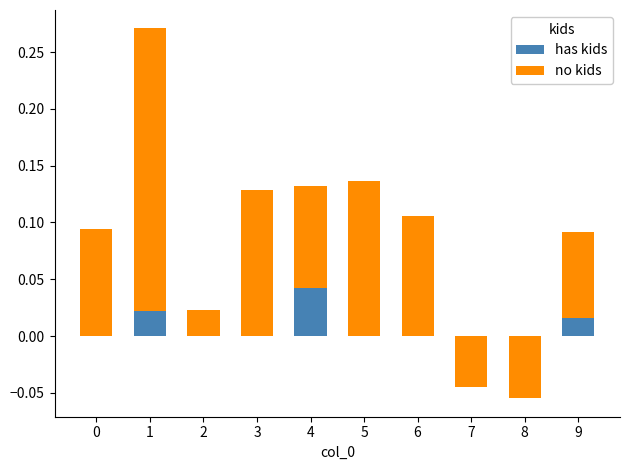

What is the minimum value for no kids?

-0.1